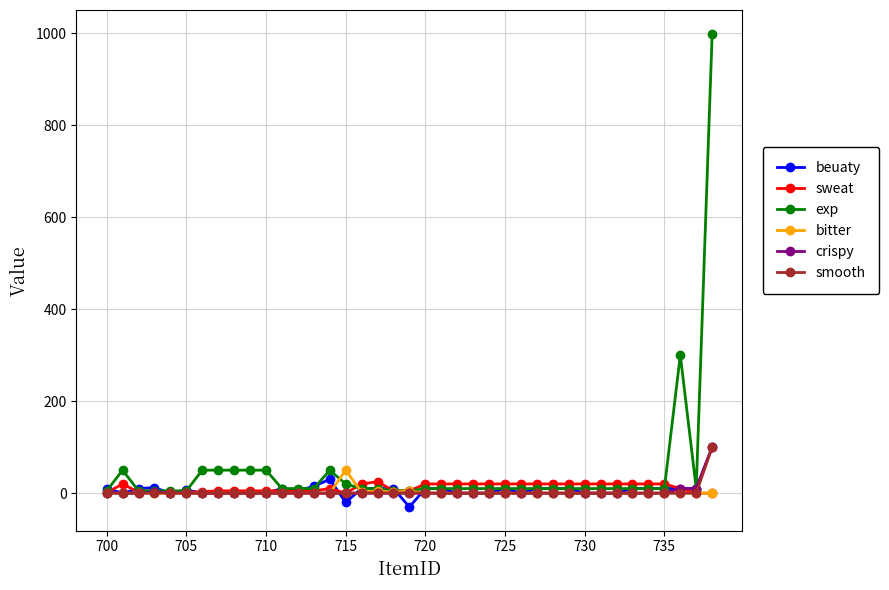

What is the minimum value shown in the chart?

-30